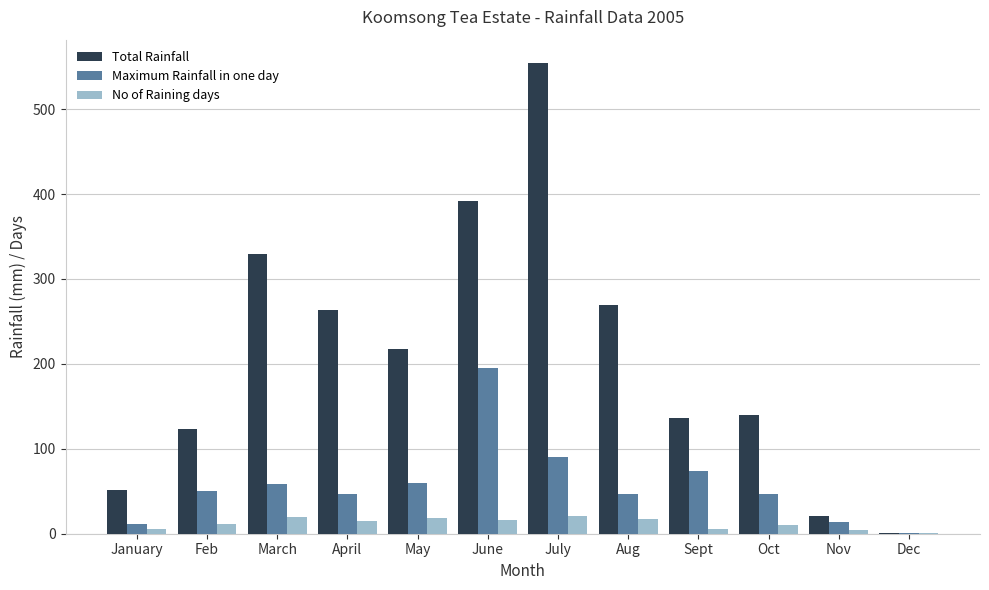

Is it true that No of Raining days equals 20.0 at March?

True